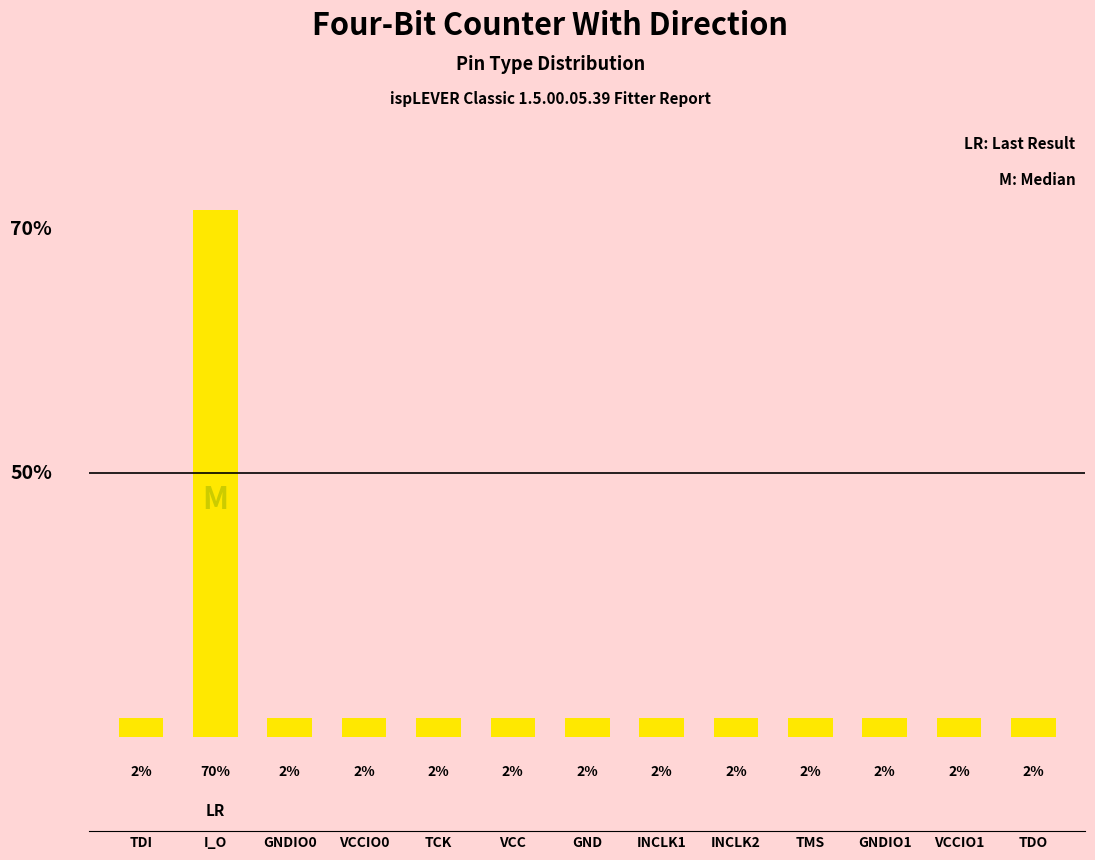

Are the bars horizontal?

No